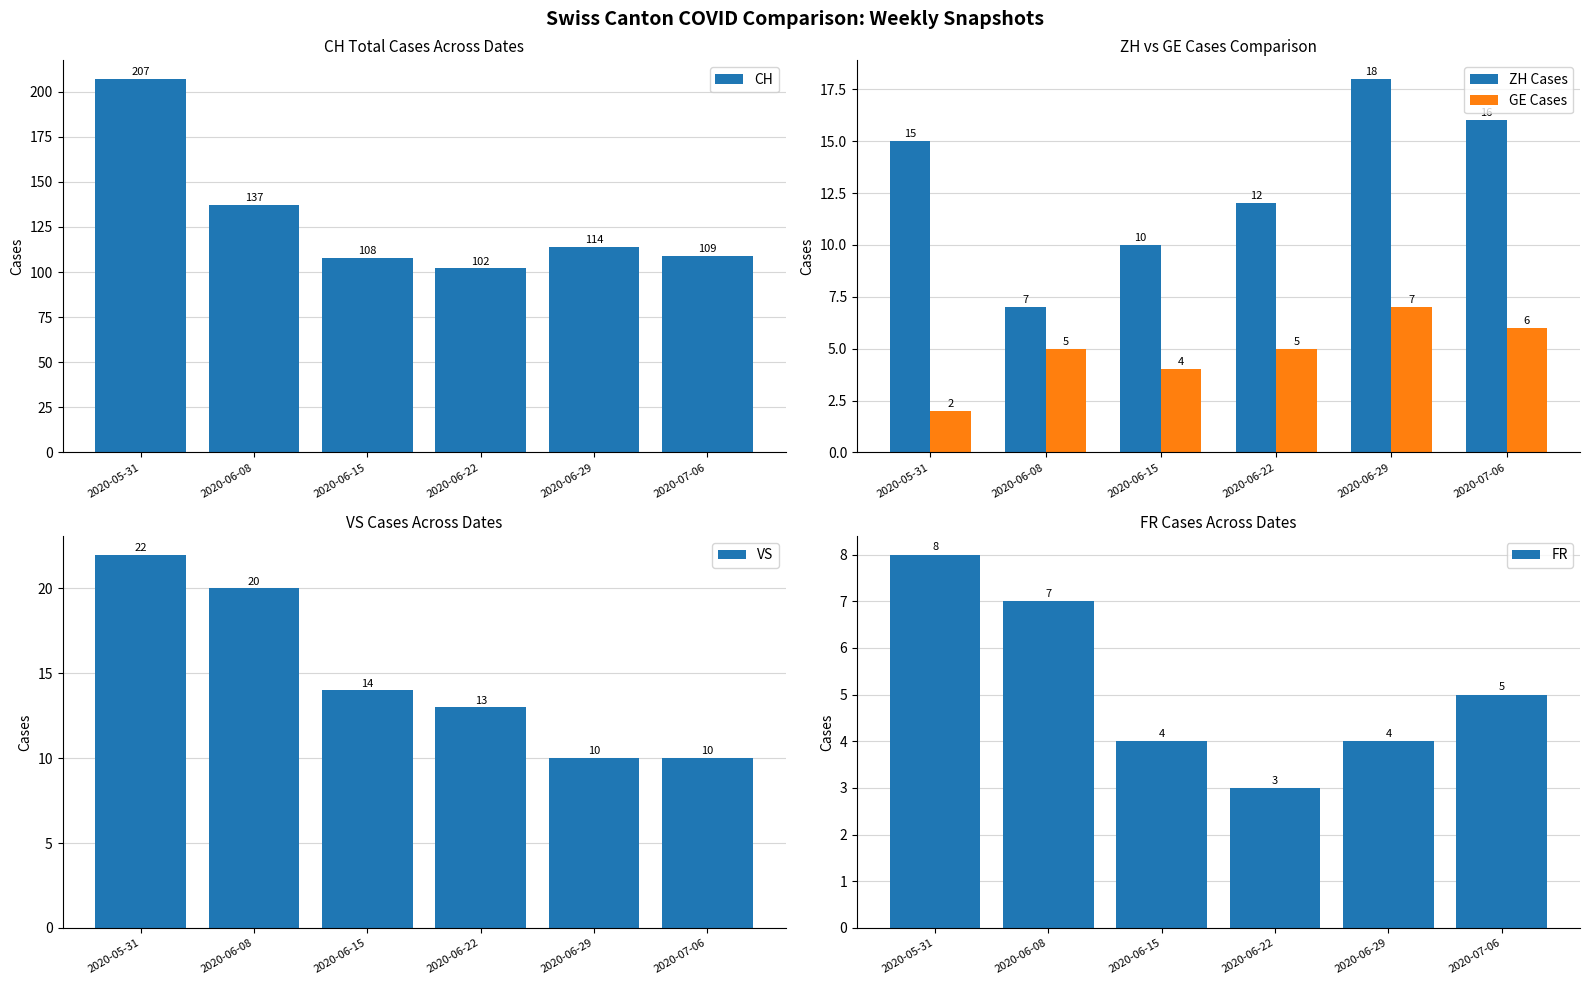

What is the label of the 6th bar from the left?

2020-07-06